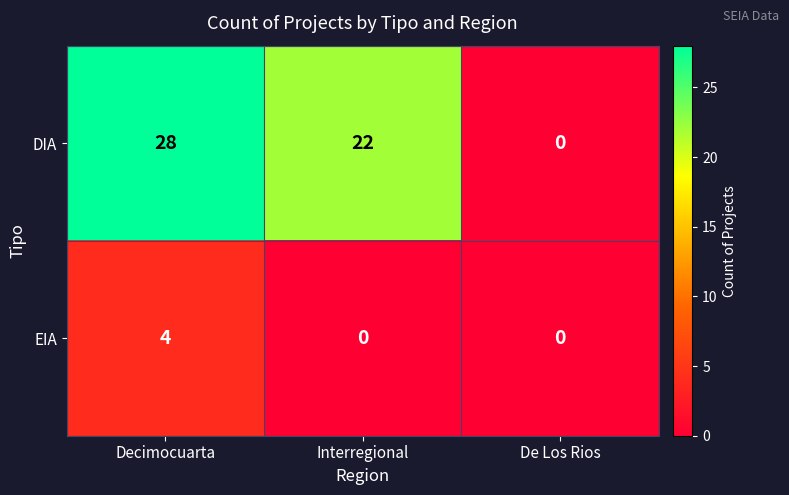

Reading left to right, transcribe all the data shown in this chart.

DIA: 28	22	0
EIA: 4	0	0